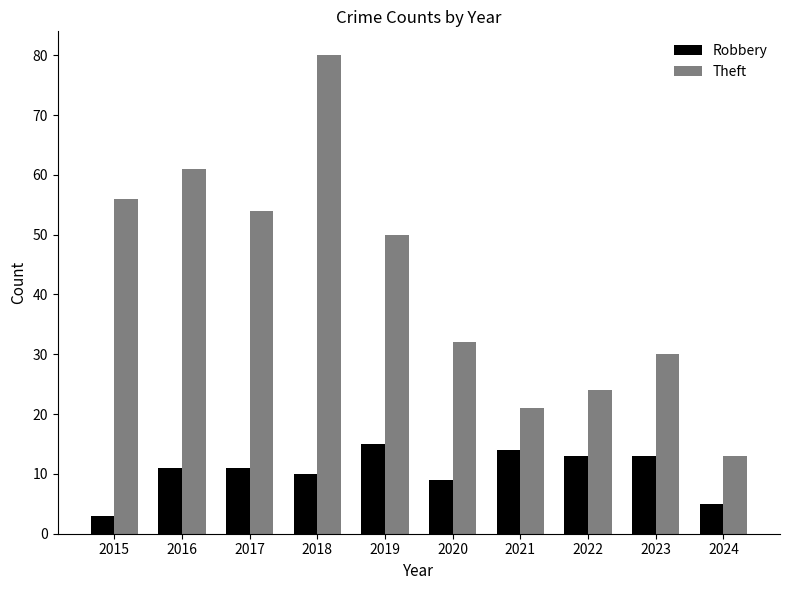

How many data points does each series have?

10